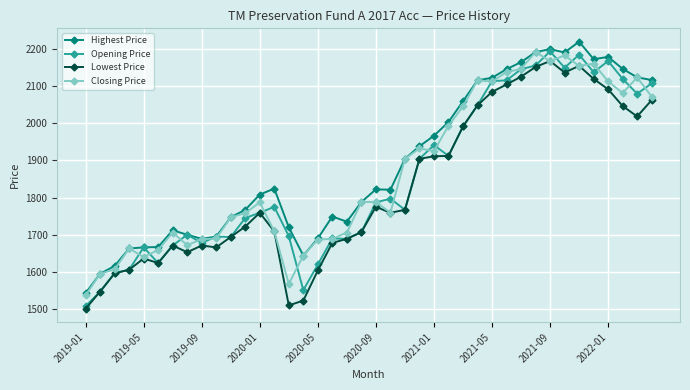

What is the minimum value shown in the chart?

1501